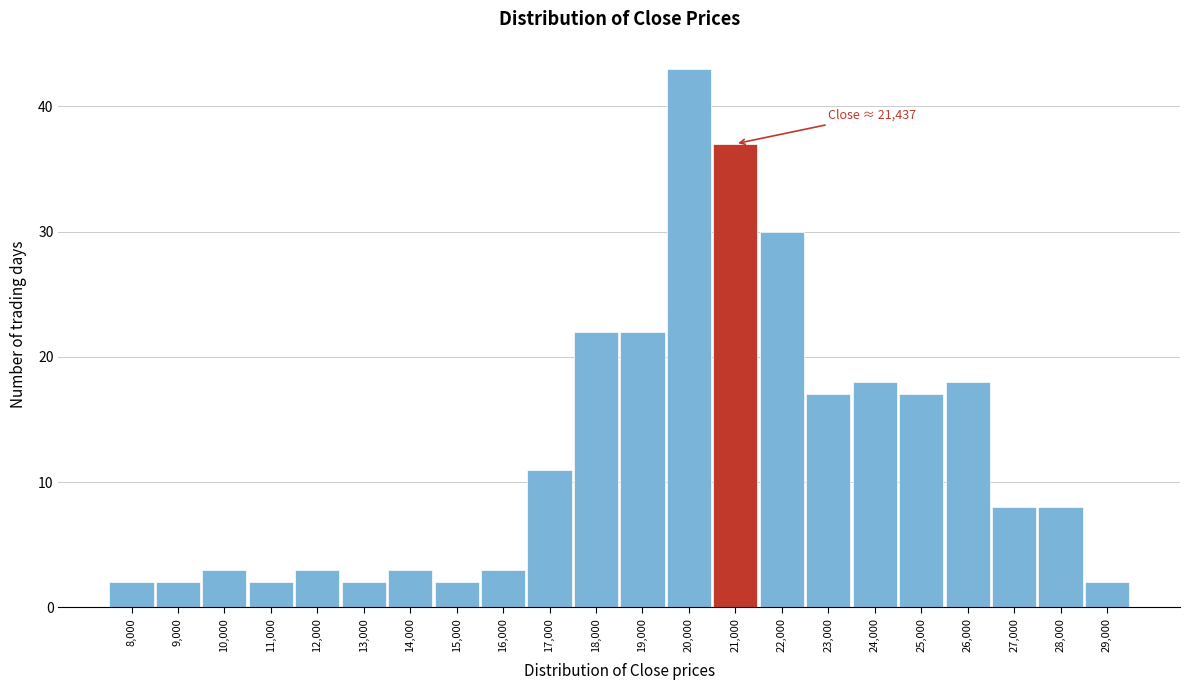

Reading left to right, transcribe all the data shown in this chart.

8,000=2	9,000=2	10,000=3	11,000=2	12,000=3	13,000=2	14,000=3	15,000=2	16,000=3	17,000=11	18,000=22	19,000=22	20,000=43	21,000=37	22,000=30	23,000=17	24,000=18	25,000=17	26,000=18	27,000=8	28,000=8	29,000=2